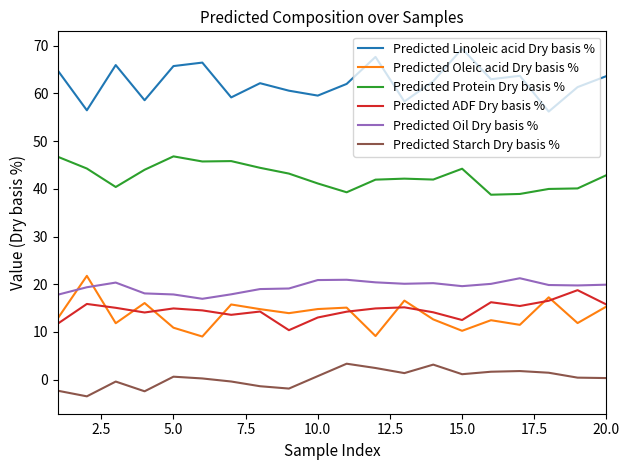

What is the greatest value displayed?

69.4